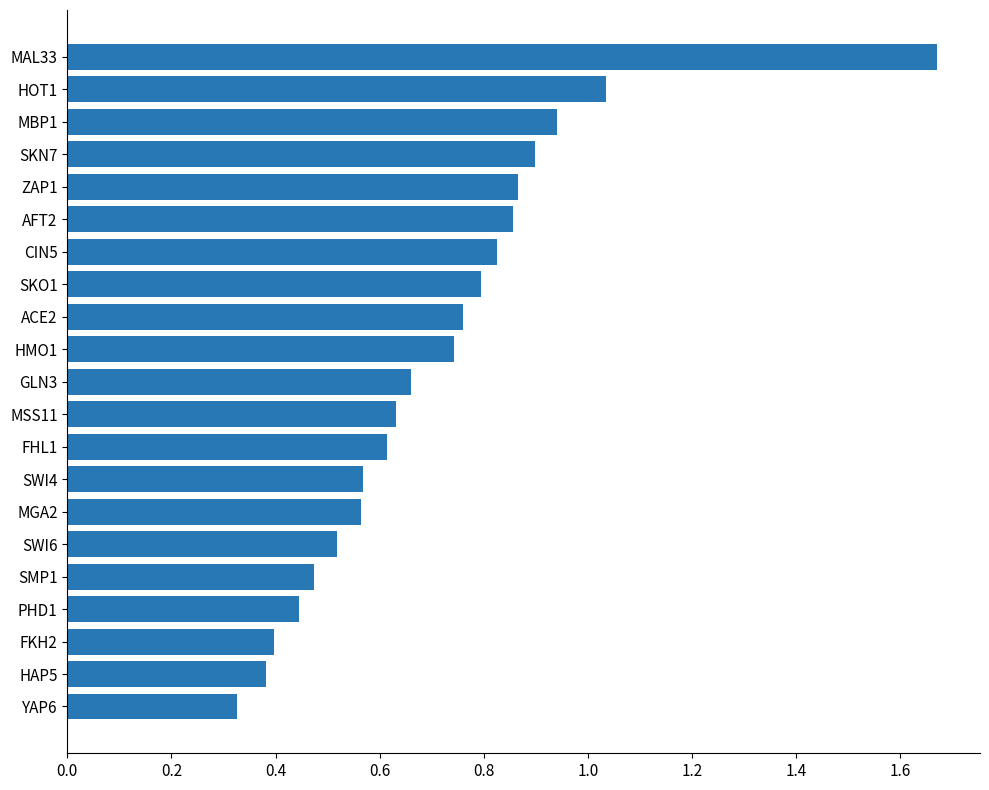

Where is the data nearest to the value 0?

YAP6